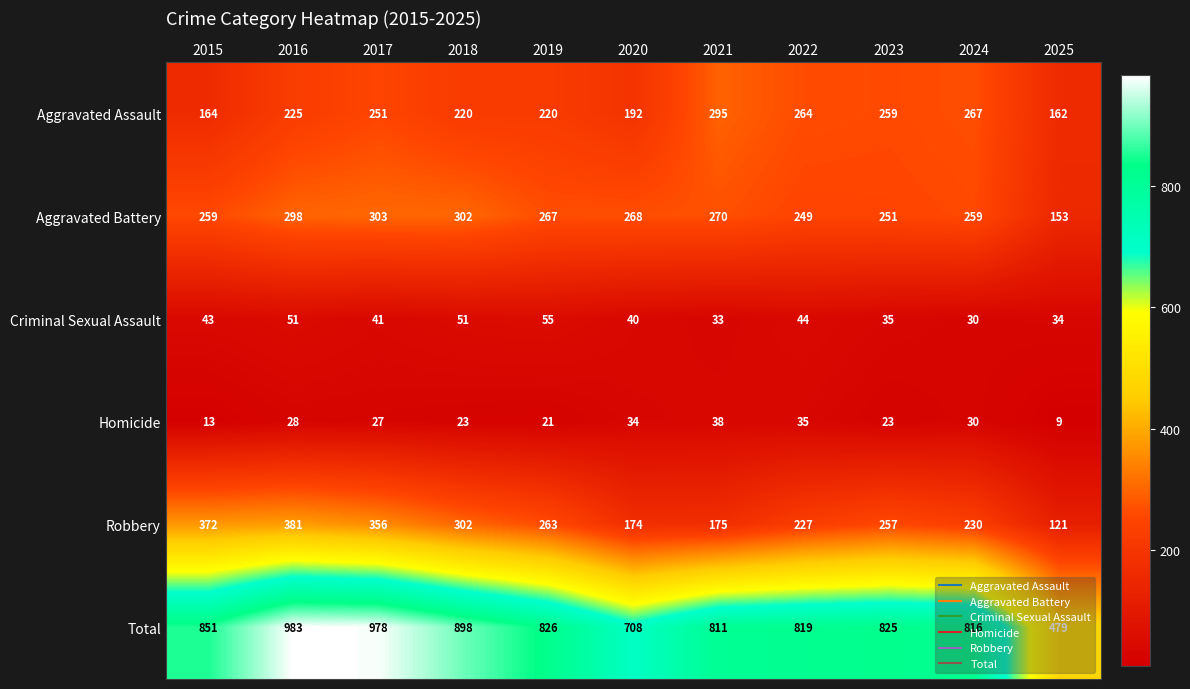

What is the total value across all series at 2023?

1650